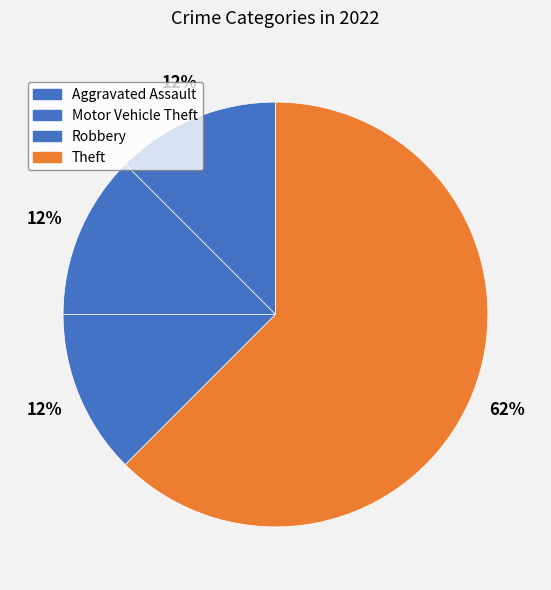

What is the largest slice in the pie chart?

Theft